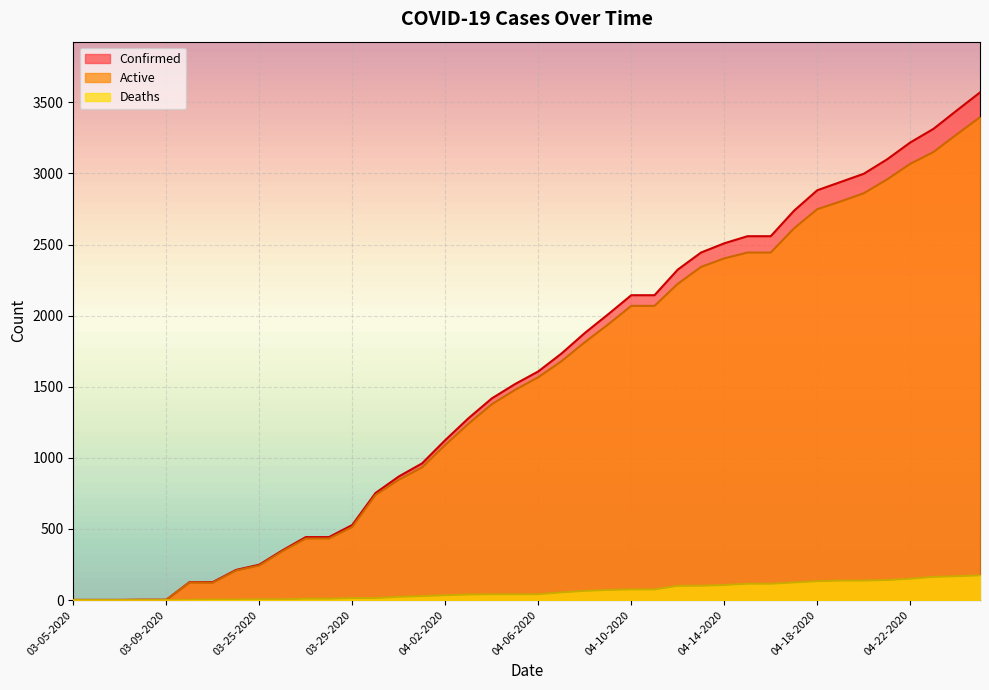

How many categories are shown in the chart?

40